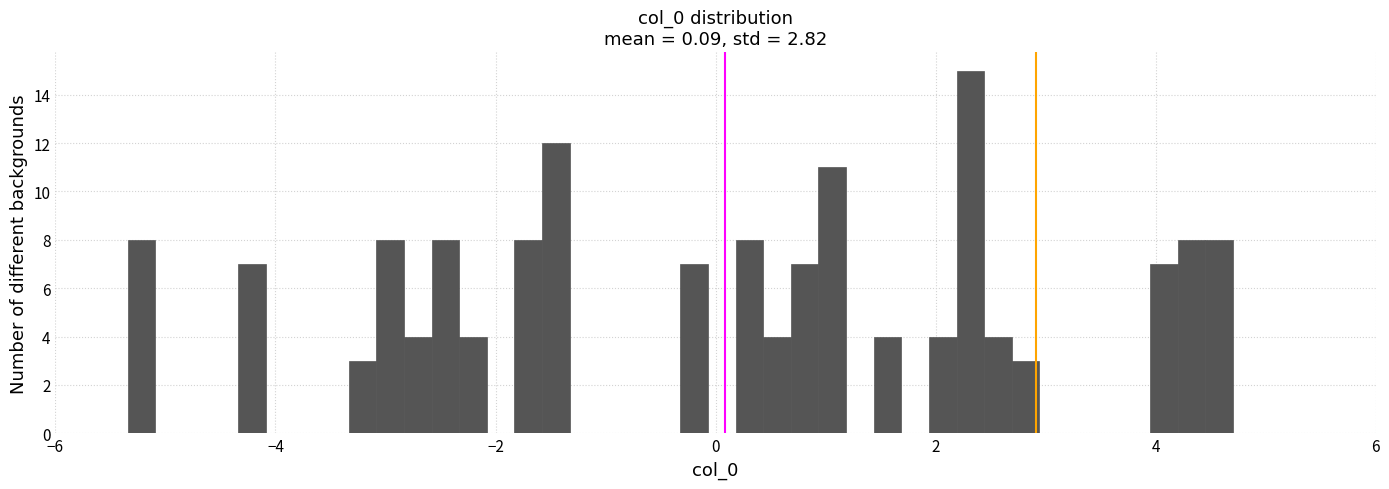

Read against the x-axis, roughly where is the centre of the tallest bar?

2.4